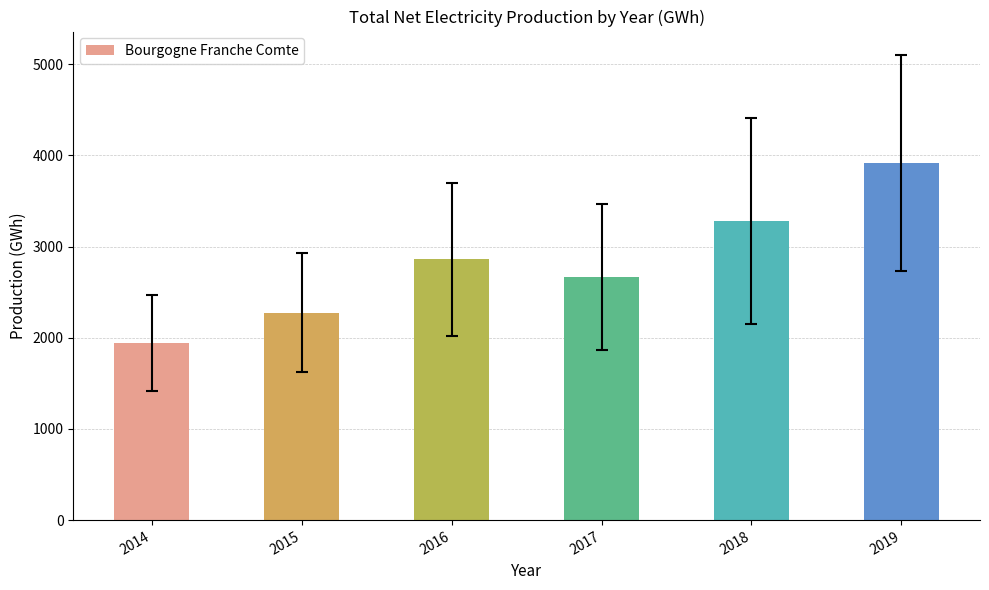

What is the difference between the values at 2014 and 2015?

329